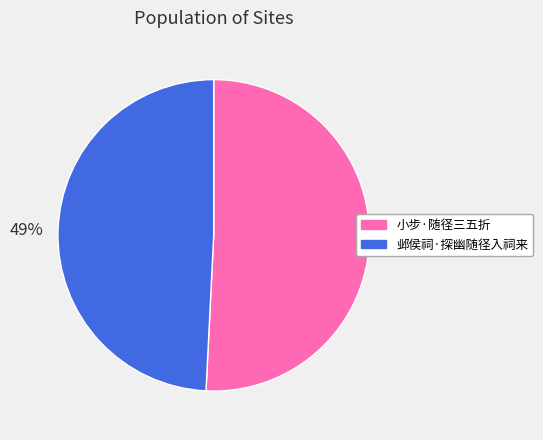

What is the largest slice in the pie chart?

小步·随径三五折